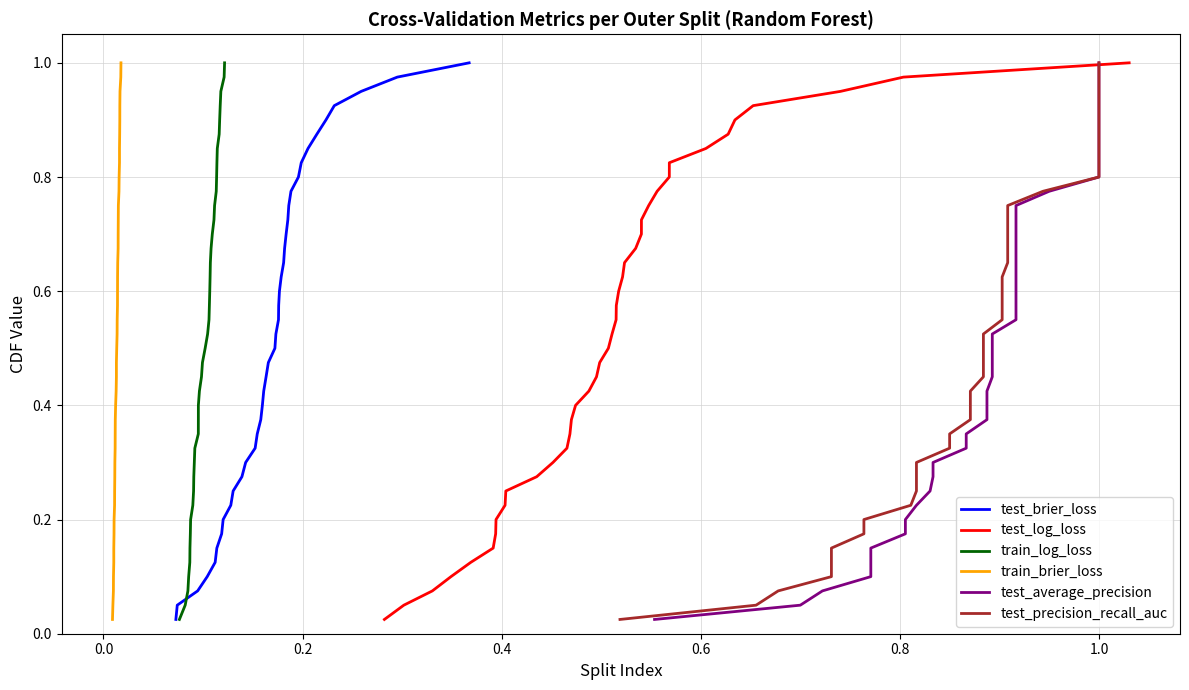

True or false: test_average_precision has more than 0 interior local peaks.

False